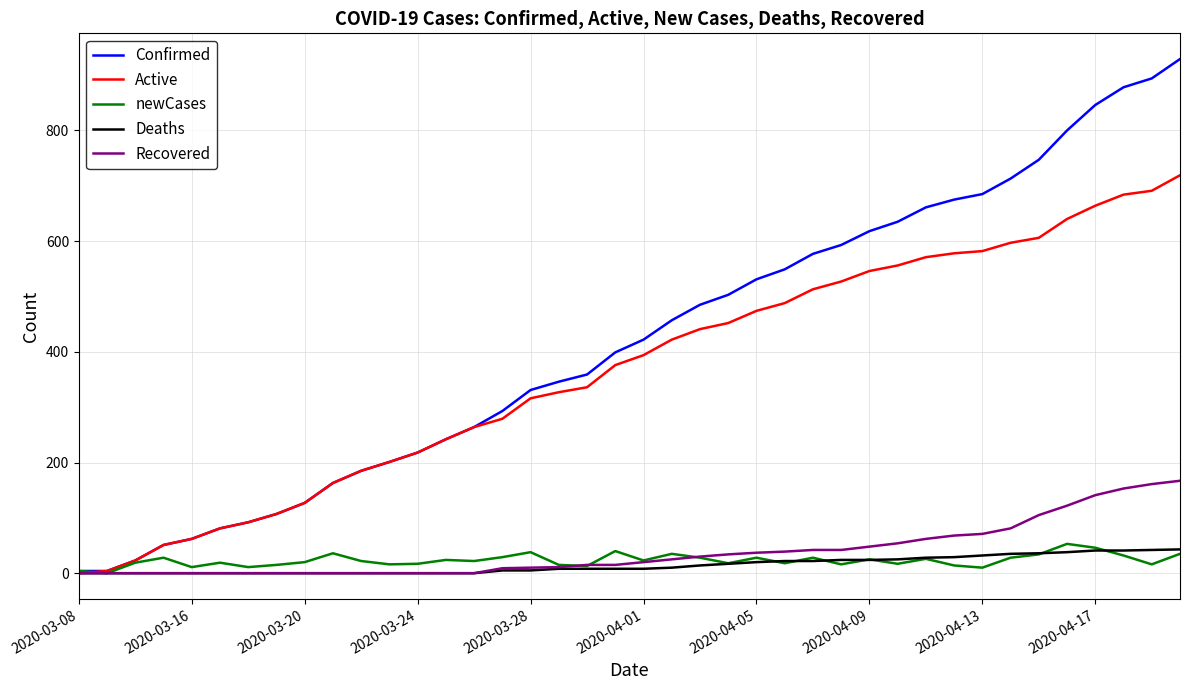

Which series has the largest total across all categories?

Confirmed